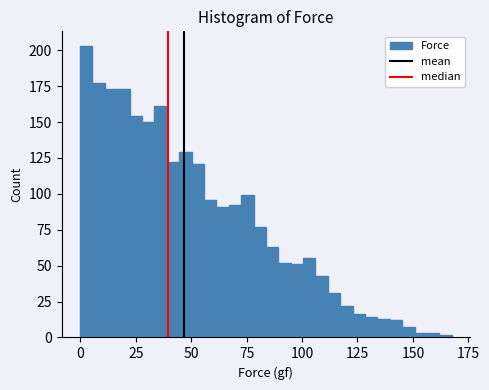

Read against the x-axis, roughly where is the centre of the tallest bar?

5